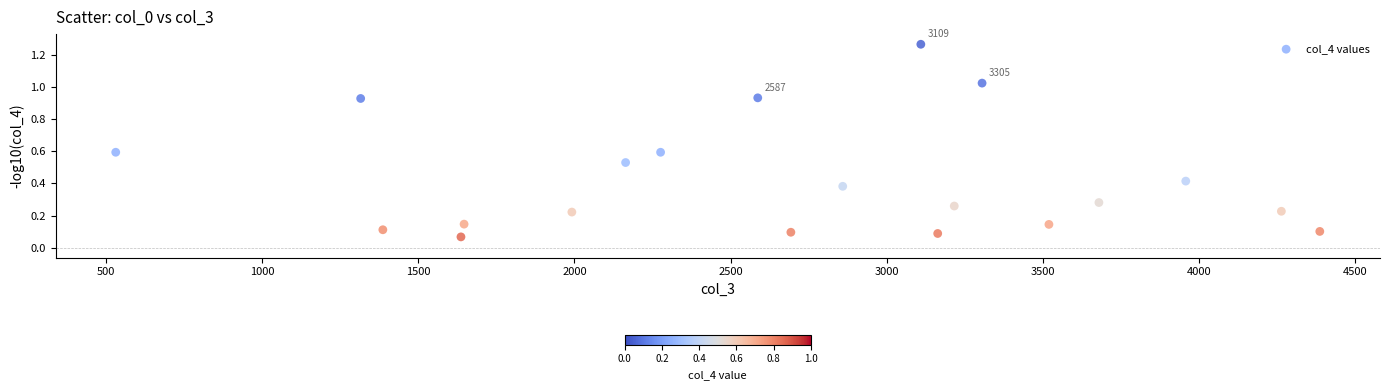

What is the range of X values (max minus min)?

3854.0